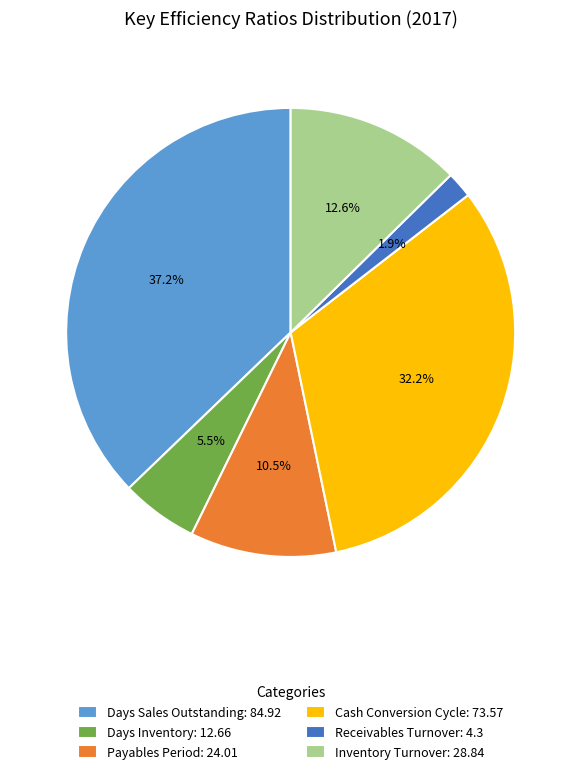

Is there a majority slice in this chart?

No